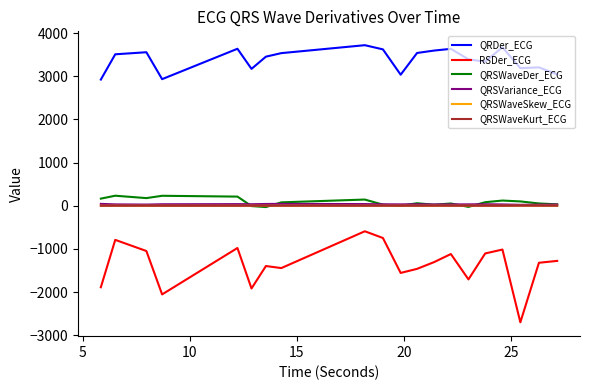

Which series has the largest total across all categories?

QRDer_ECG